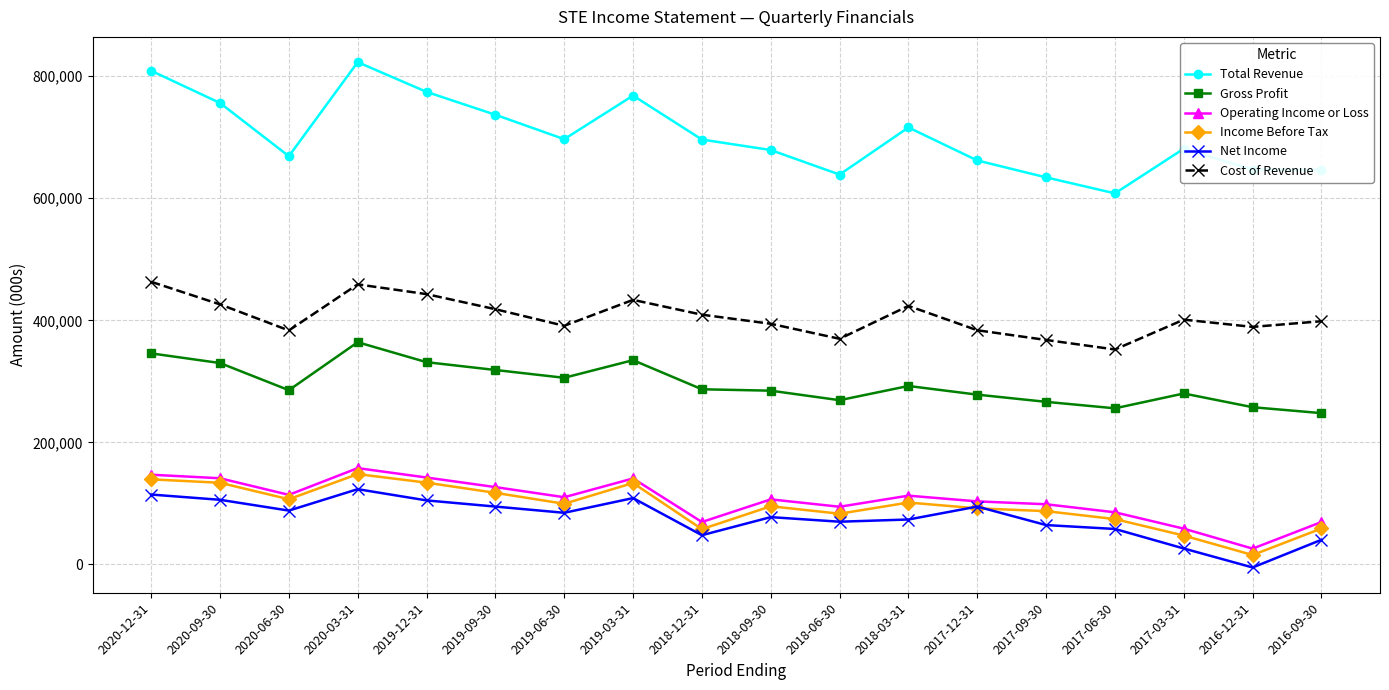

How many lines are shown in the chart?

6